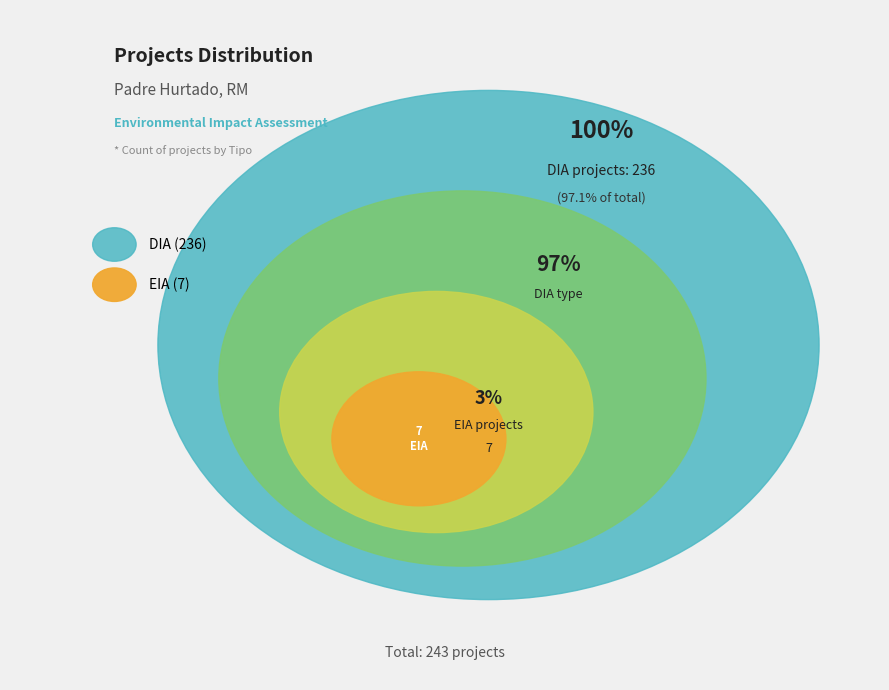

Which category has the smallest portion of the pie?

EIA